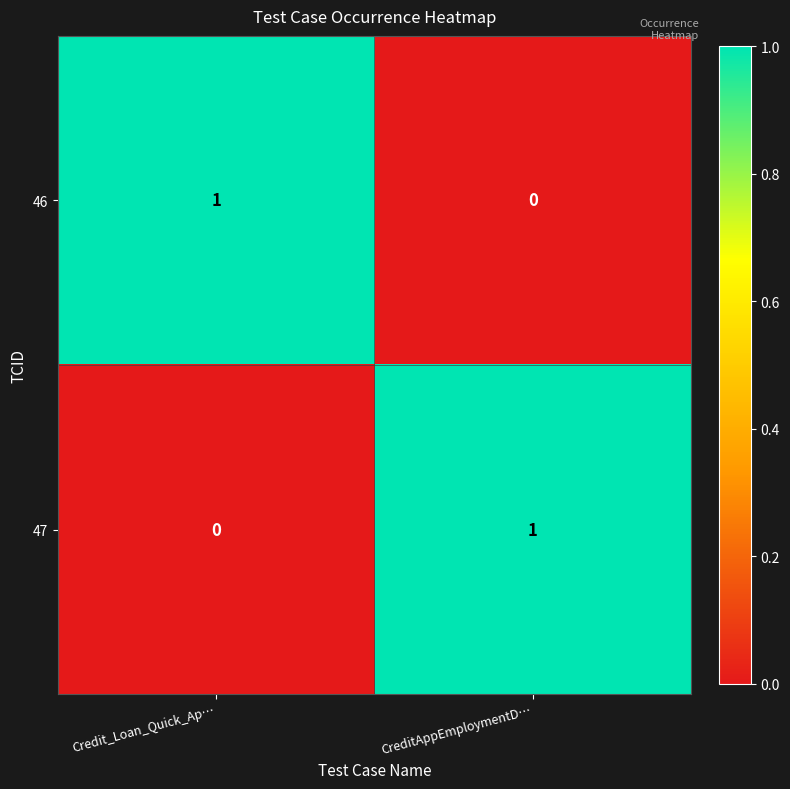

The value of 47 at Credit_Loan_Quick_Ap… is 0. True or false?

True